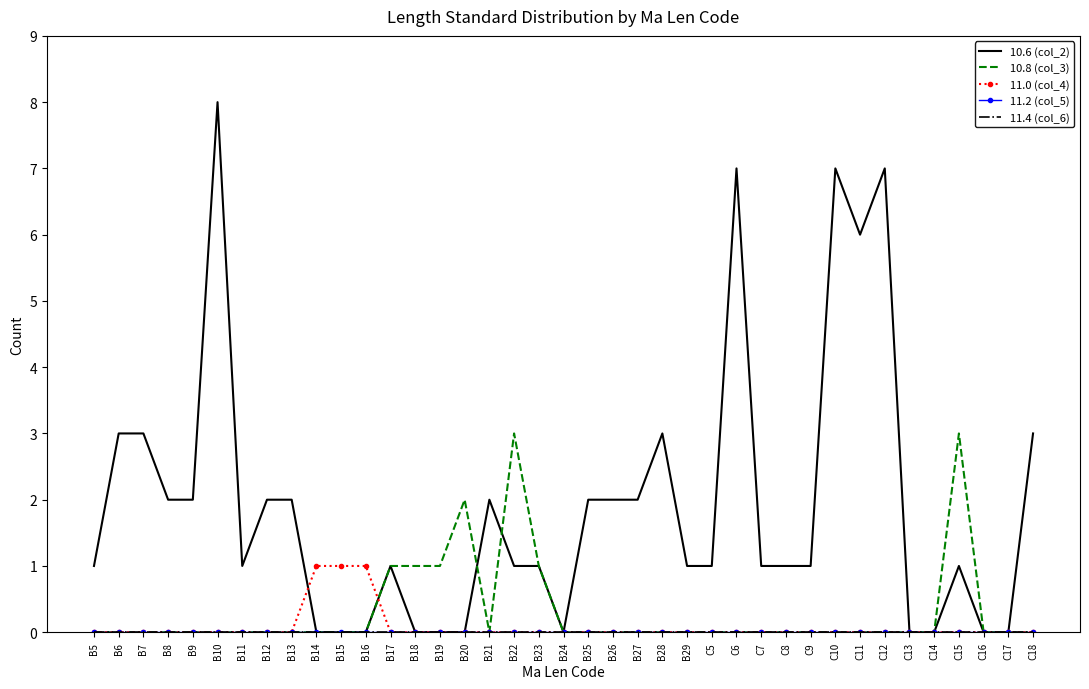

Rank the series by their maximum value, from highest to lowest.

10.6 (col_2), 10.8 (col_3), 11.0 (col_4), 11.2 (col_5), 11.4 (col_6)